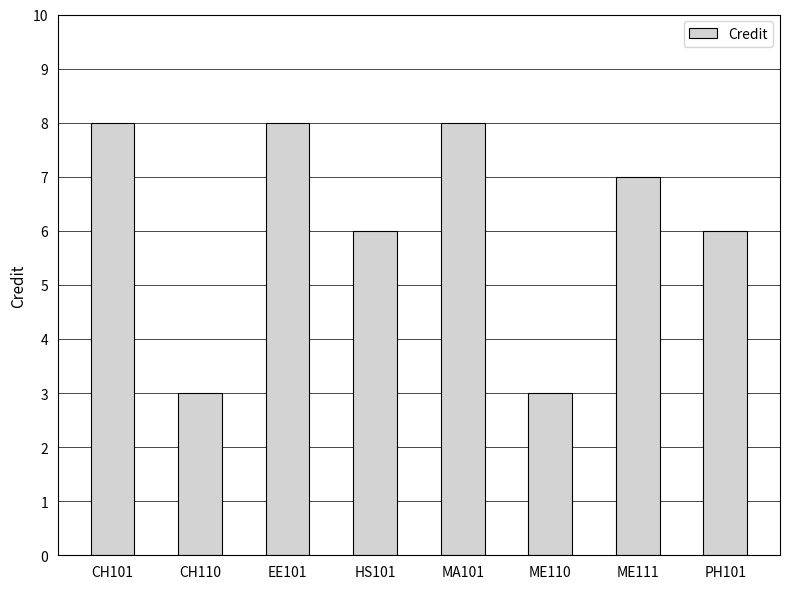

What is the minimum value shown in the chart?

3